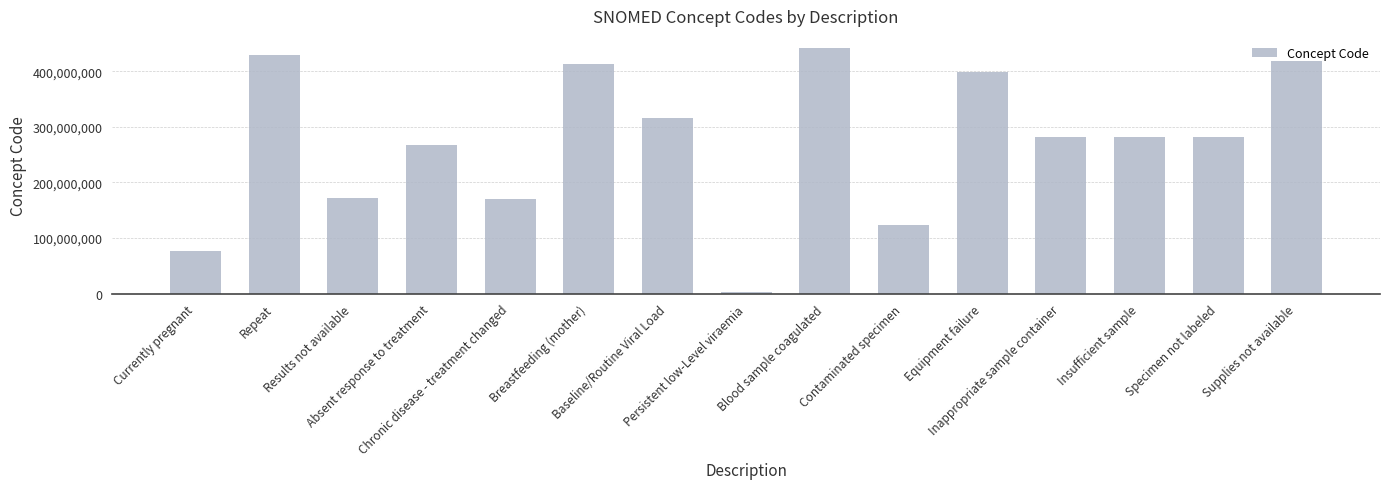

Where is the data nearest to the value 222019005?

Absent response to treatment